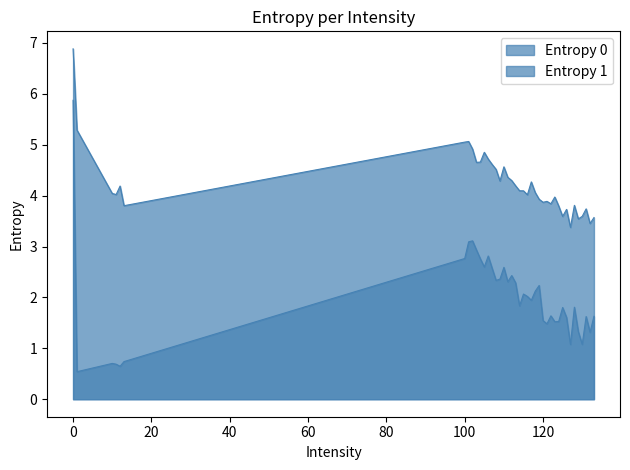

Does the chart display data point markers on the line(s)?

No